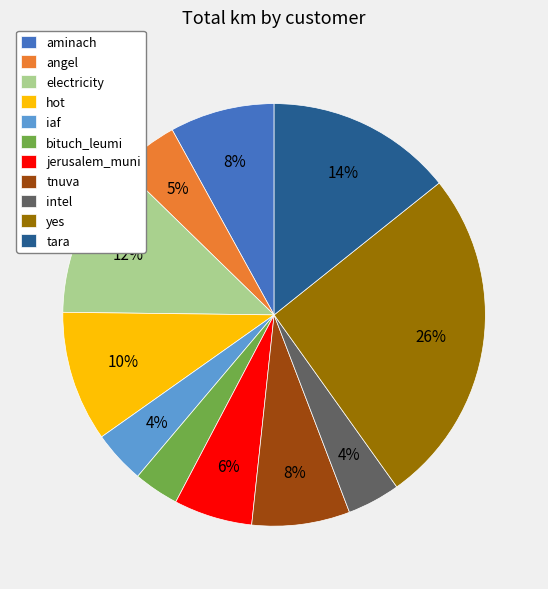

Which has a higher value, aminach or hot?

hot